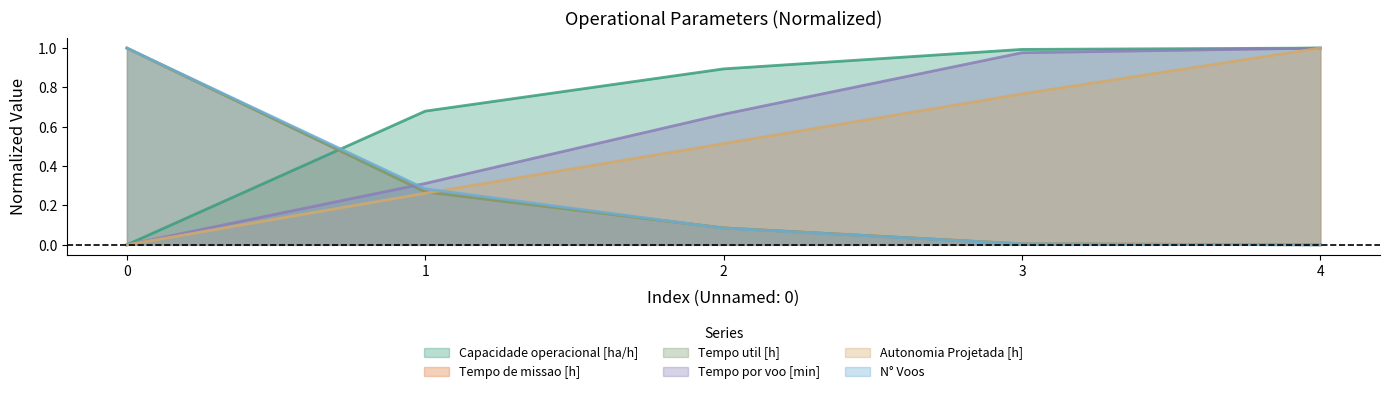

What is the maximum value for Tempo de missao [h]?

1.0